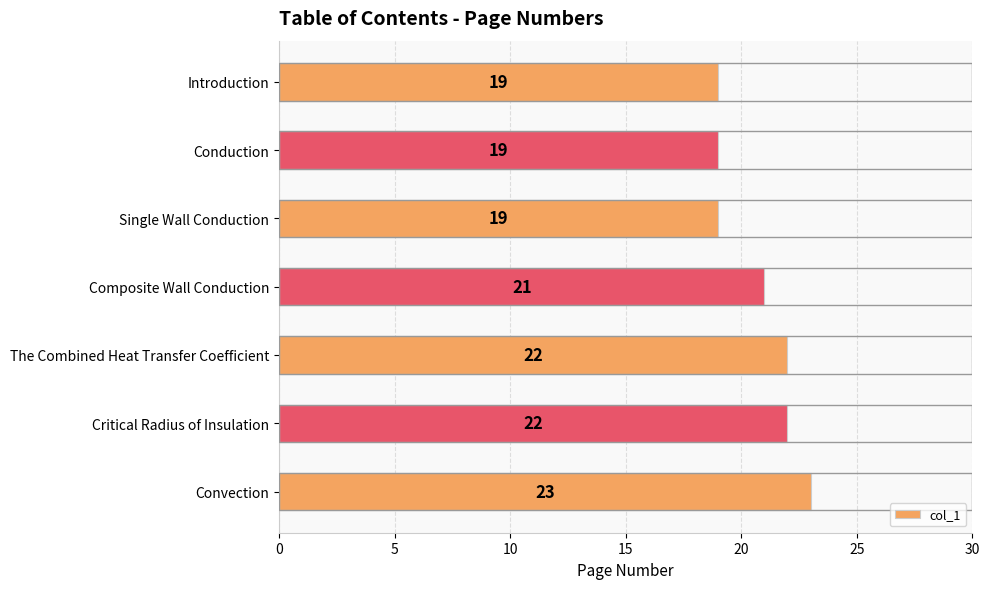

How many values are below 21?

3